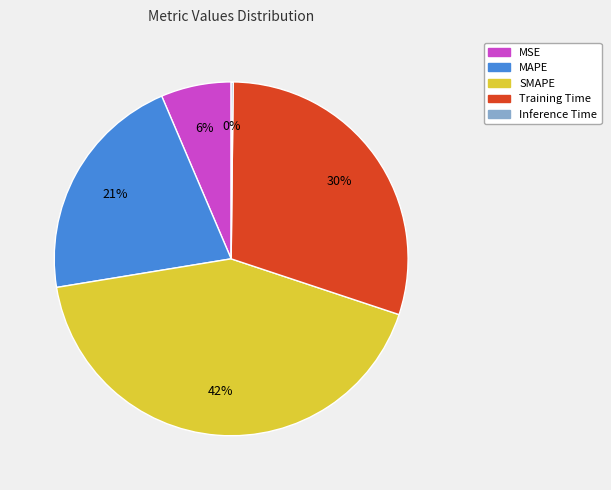

To the nearest percent, what portion does MAPE represent?

21%